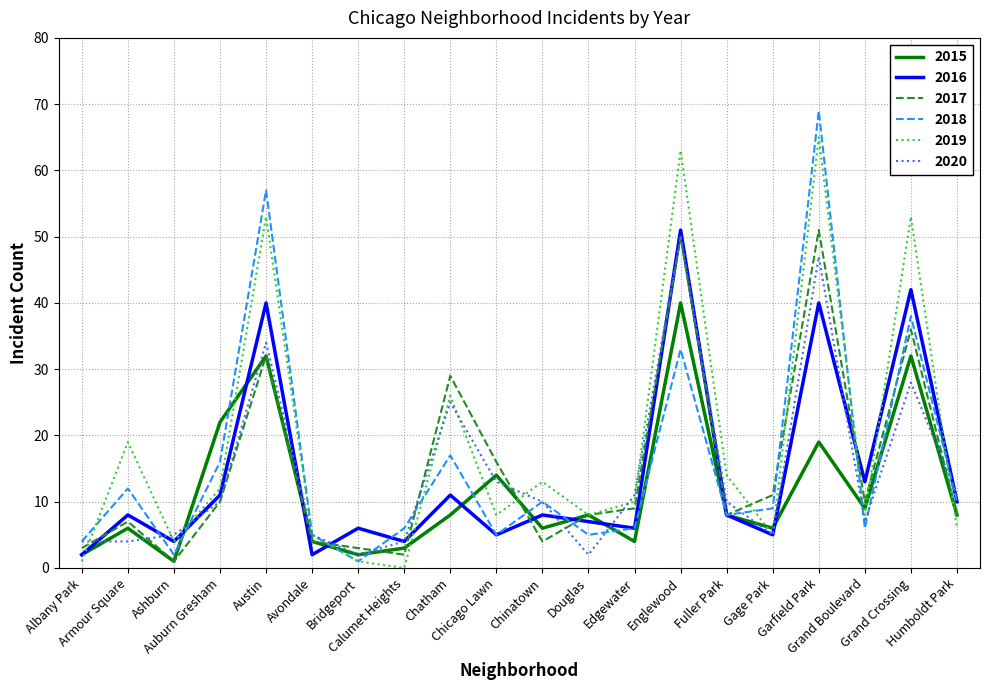

What is the maximum value shown in the chart?

69